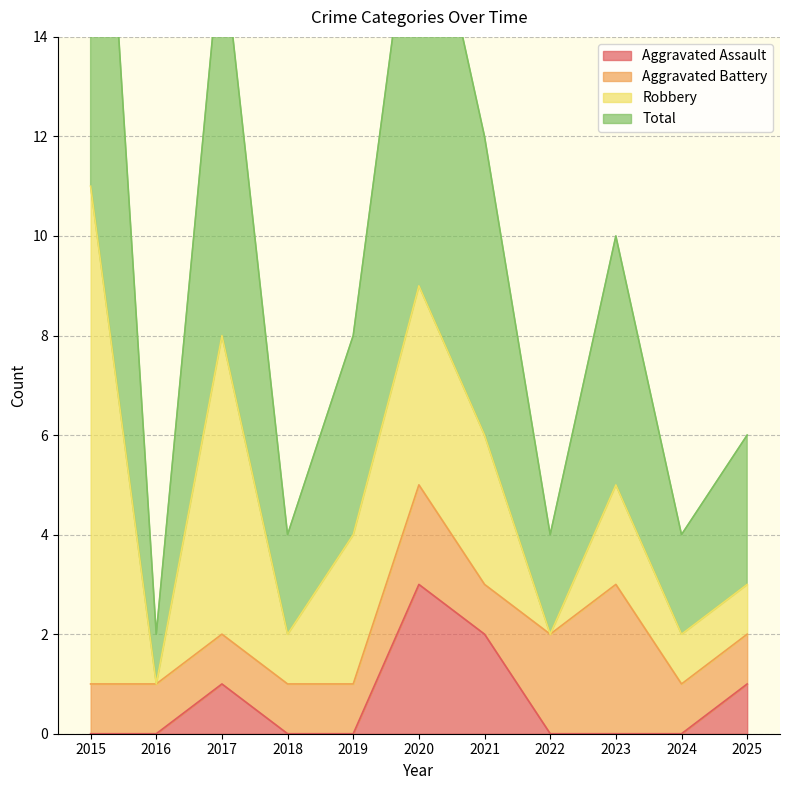

How many values in the Total series exceed 8?

5